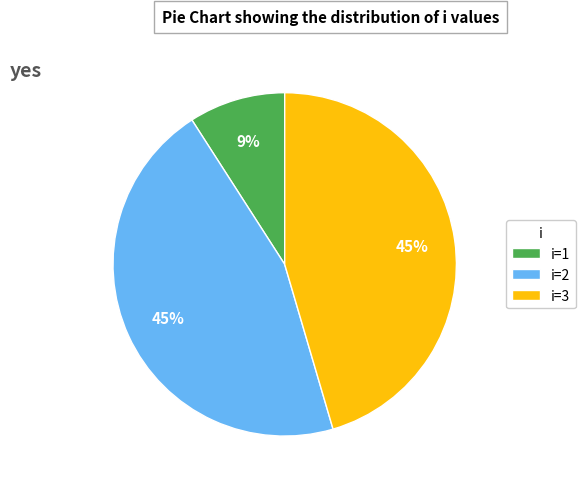

What percentage is the i=2 slice, to the nearest percent?

45%